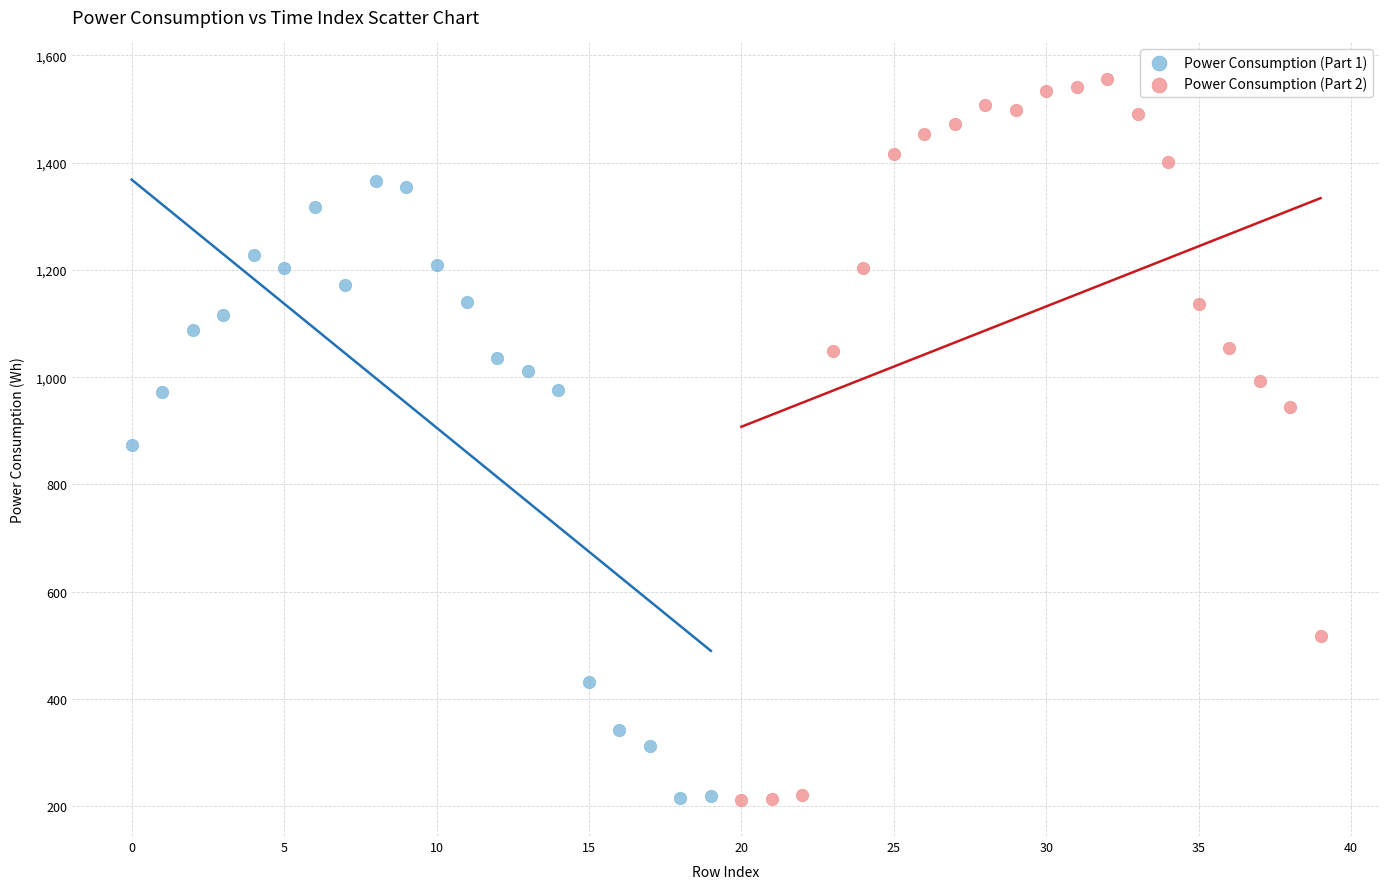

Which series reaches the maximum Y coordinate?

Power Consumption (Part 2)